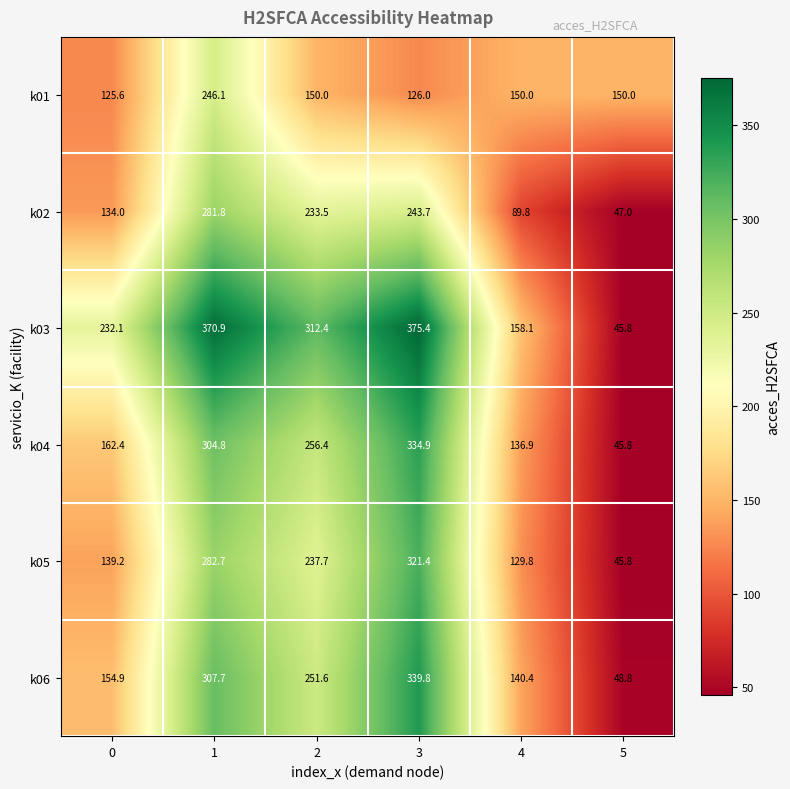

What is the sum of the k01 values at 2 and 3?

276.0